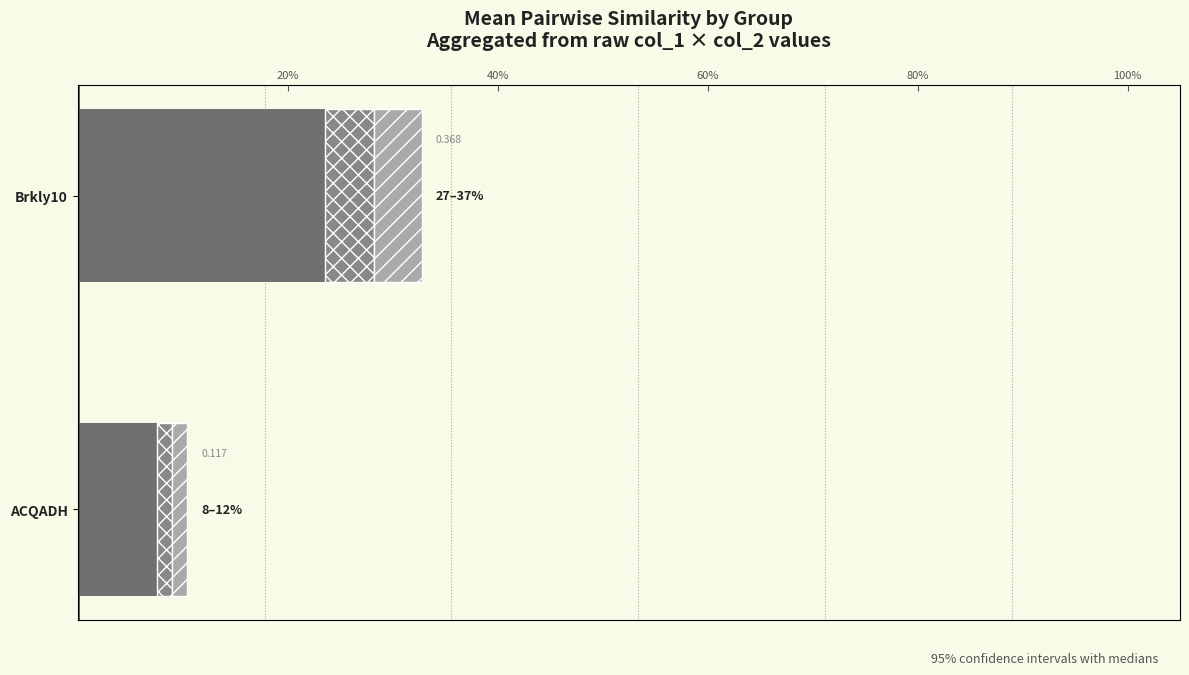

At Brkly10, list the series in order from smallest to largest.

CI lower, CI upper, median